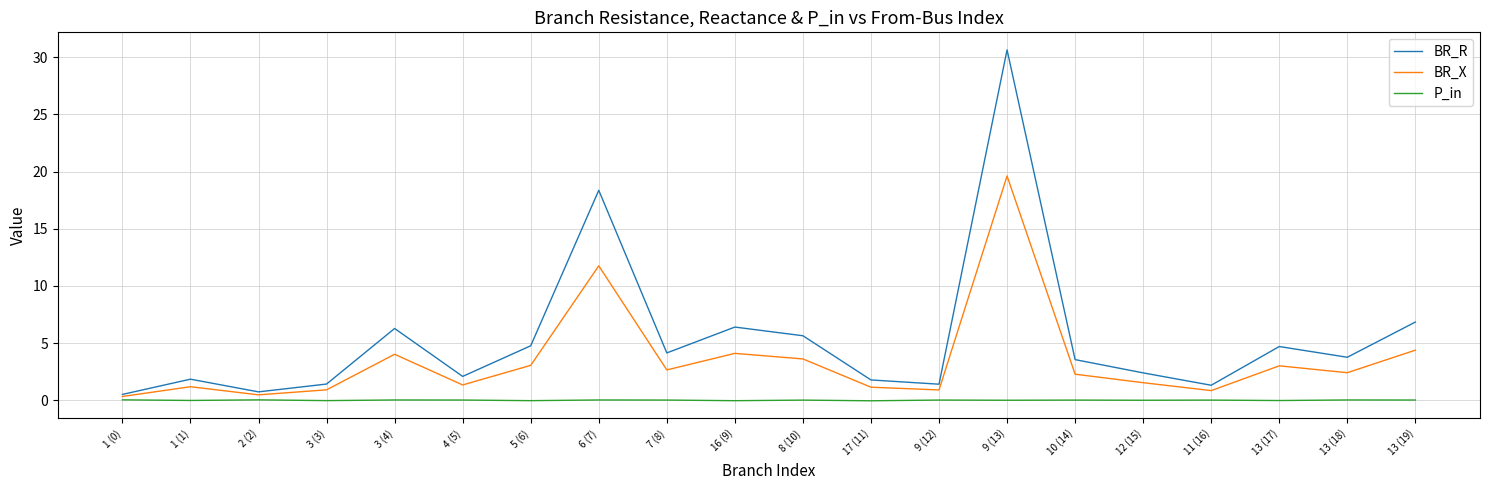

At which label is BR_X closest to 9?

6 (7)